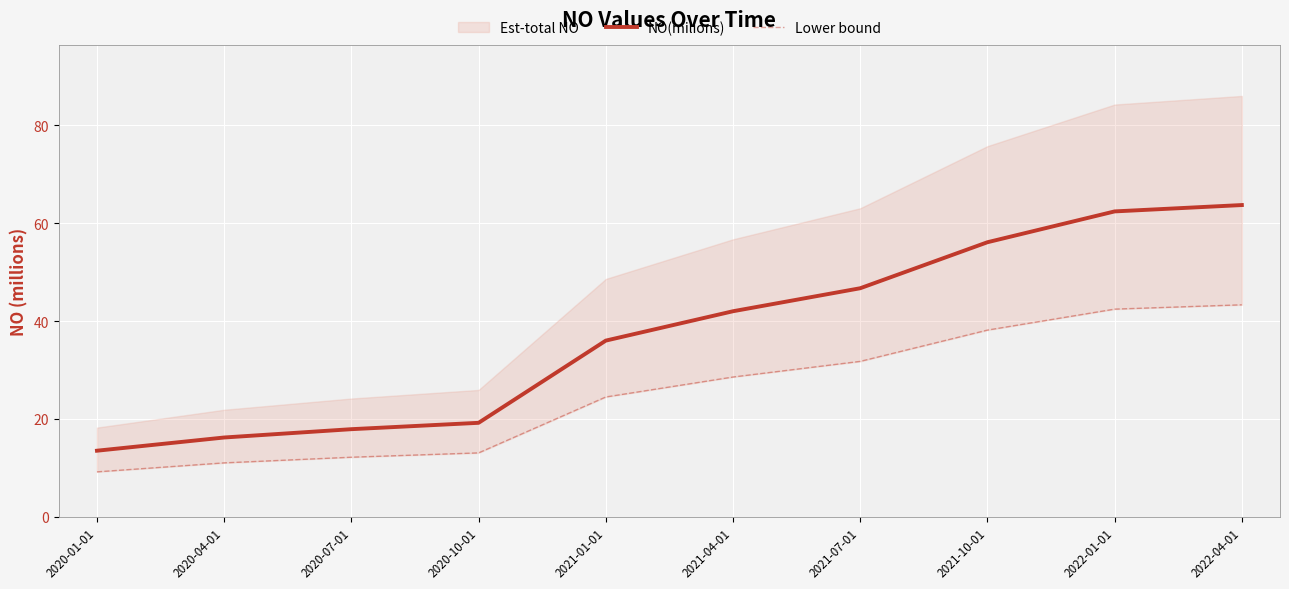

What is the sum of the NO(milions) values at 2021-04-01 and 2021-07-01?

88.7